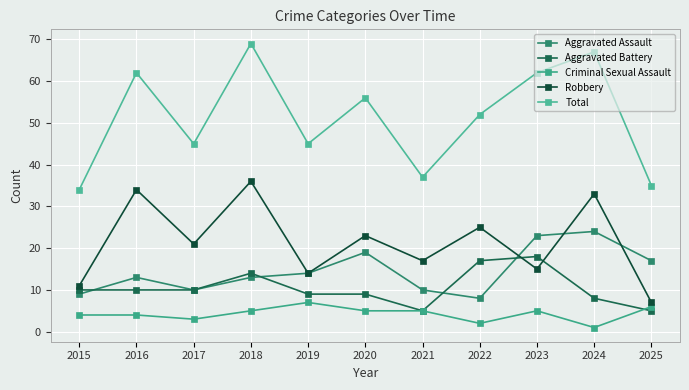

At which category does the chart reach its peak across all series?

2018